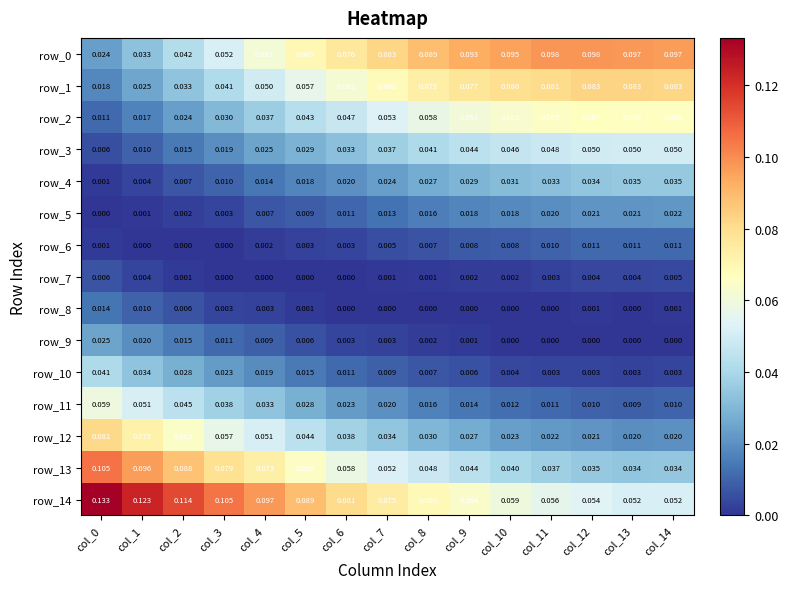

Is the value of row_13 at col_5 greater than the value of row_2 at col_1?

Yes